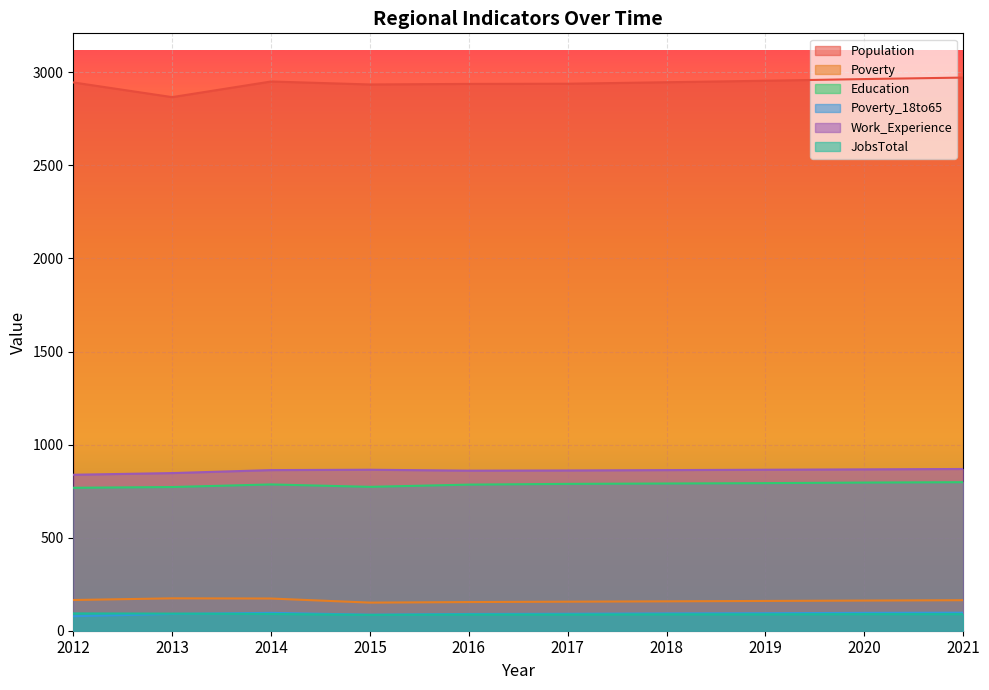

Reading left to right, transcribe all the data shown in this chart.

Population: 2012=2946	2013=2867	2014=2951	2015=2935	2016=2938	2017=2939	2018=2947	2019=2955	2020=2964	2021=2972
Poverty: 2012=165	2013=174	2014=173	2015=151	2016=154	2017=156	2018=158	2019=160	2020=162	2021=164
Education: 2012=768	2013=772	2014=786	2015=773	2016=785	2017=789	2018=791	2019=793	2020=796	2021=798
Poverty_18to65: 2012=78	2013=90	2014=96	2015=86	2016=90	2017=91	2018=93	2019=94	2020=96	2021=97
Work_Experience: 2012=838	2013=847	2014=863	2015=865	2016=860	2017=861	2018=863	2019=865	2020=867	2021=869
JobsTotal: 2012=93	2013=92	2014=90	2015=85	2016=87	2017=87	2018=88	2019=88	2020=89	2021=89